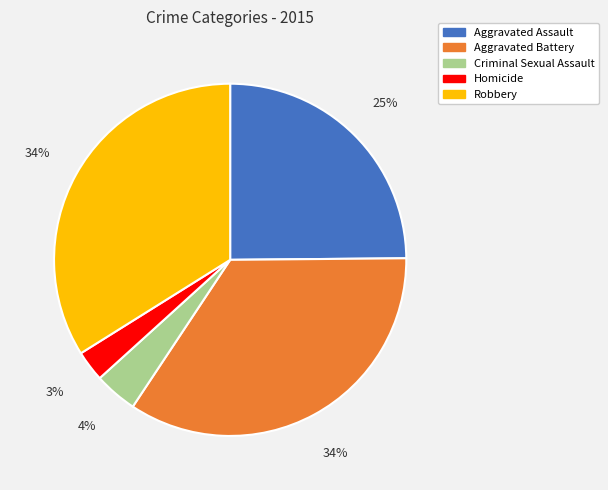

To the nearest percent, what portion does Aggravated Battery represent?

34%